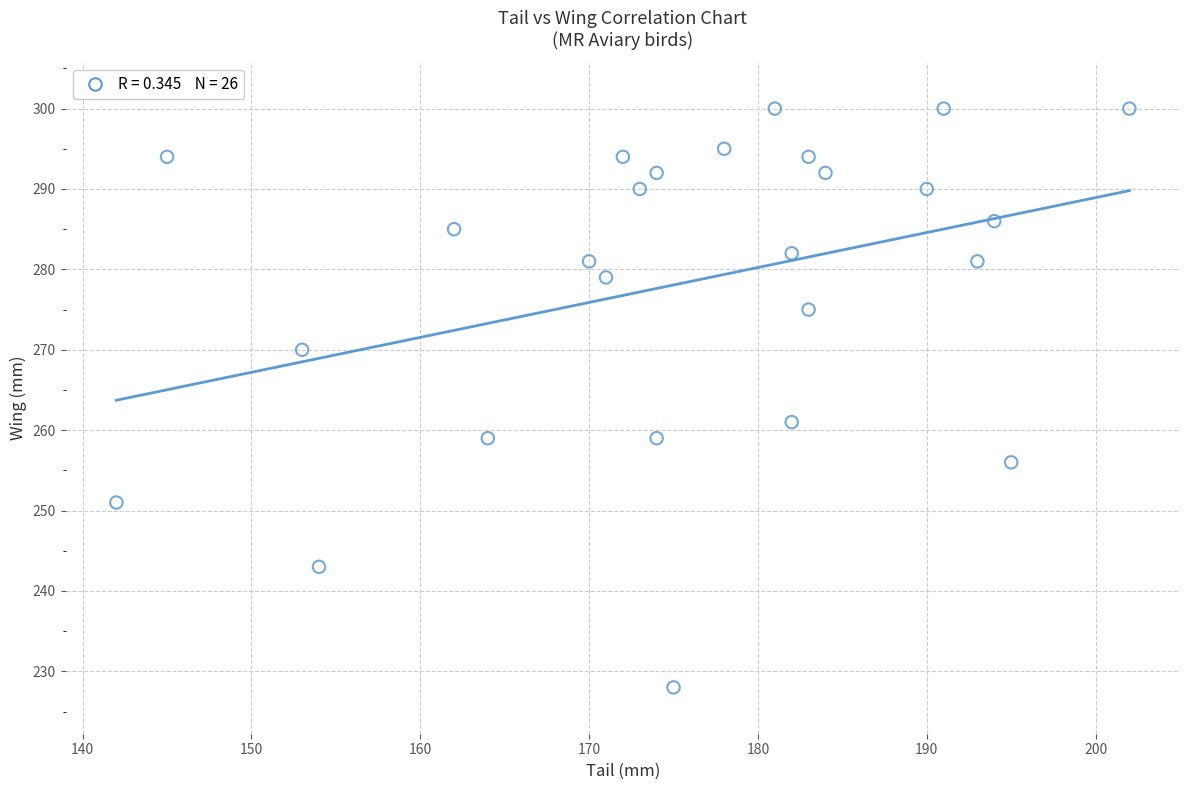

What Y value in the scatter plot is closest to 264?

261